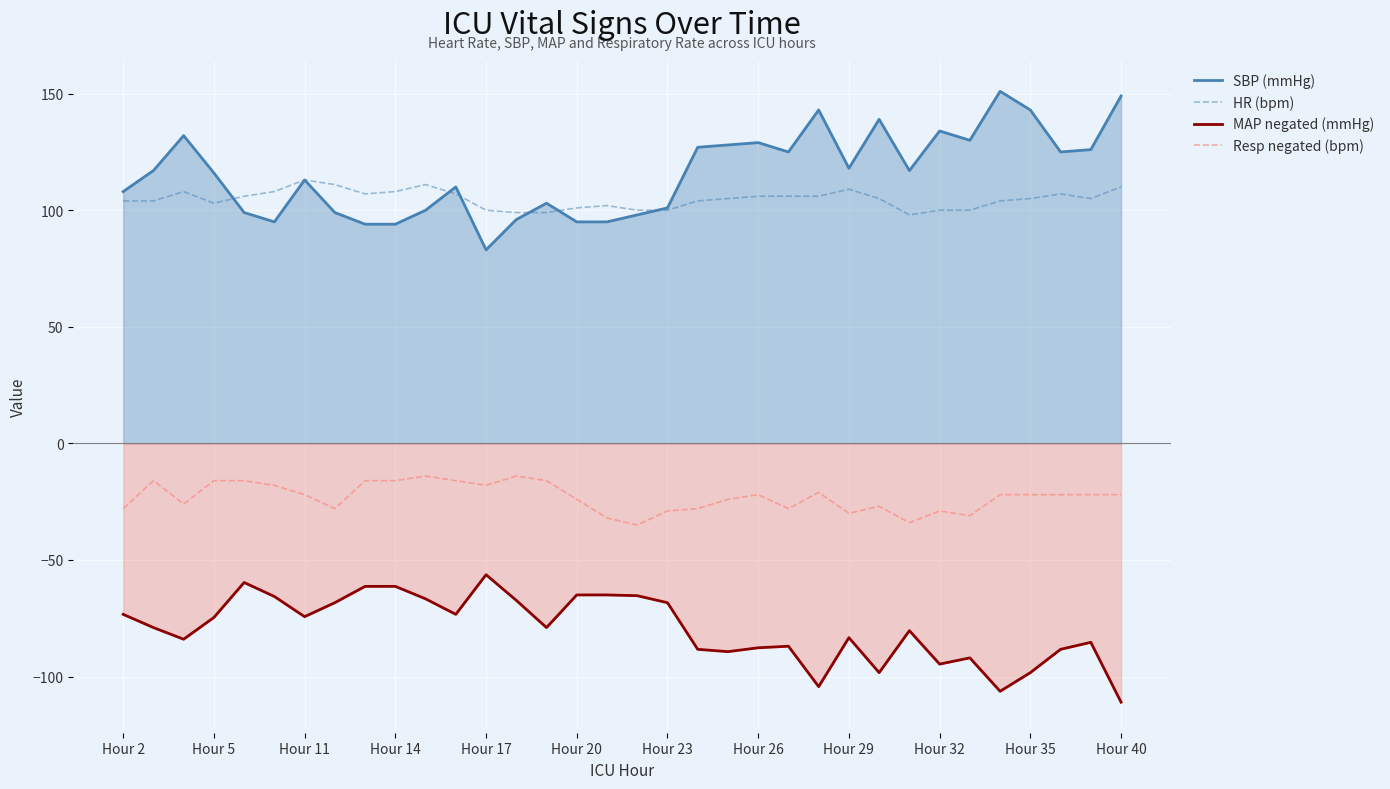

What is the maximum value for HR (bpm)?

113.0